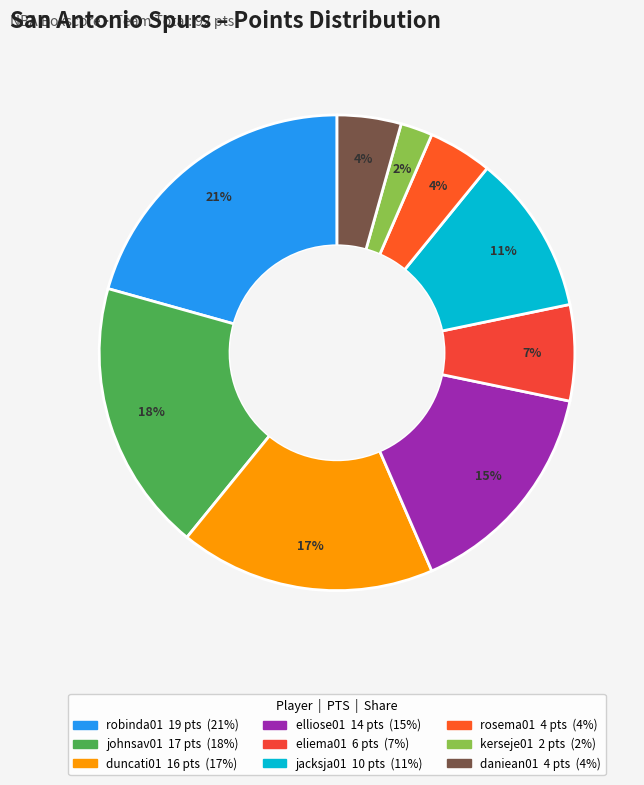

To the nearest percent, what is the difference between the duncati01 and rosema01 slice percentages?

13%